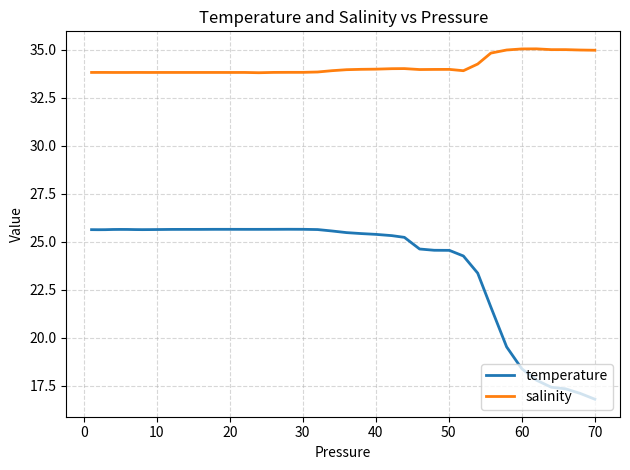

Which series has the widest spread of values?

temperature